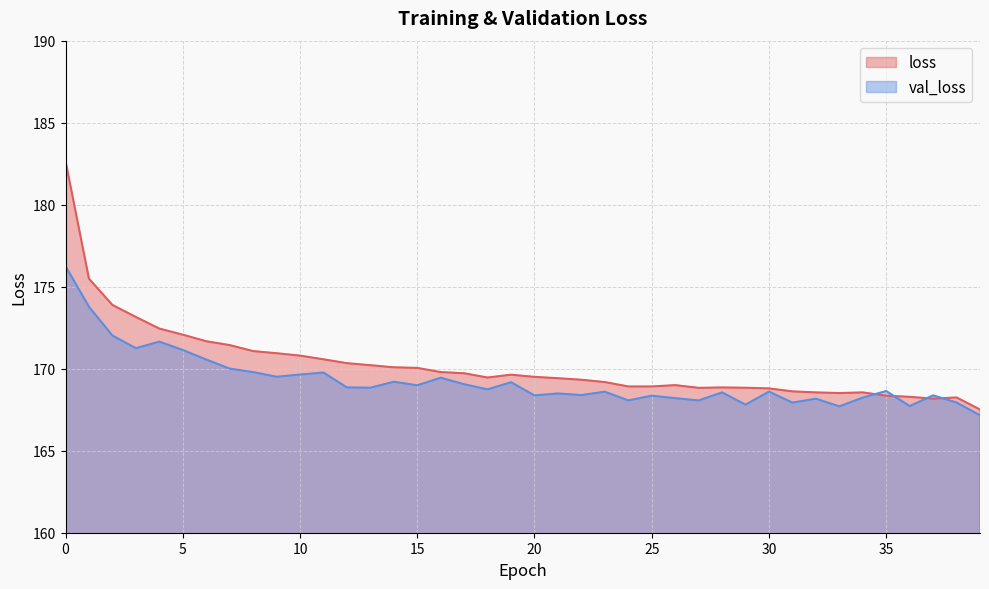

How many values in the val_loss series are below 168?

6